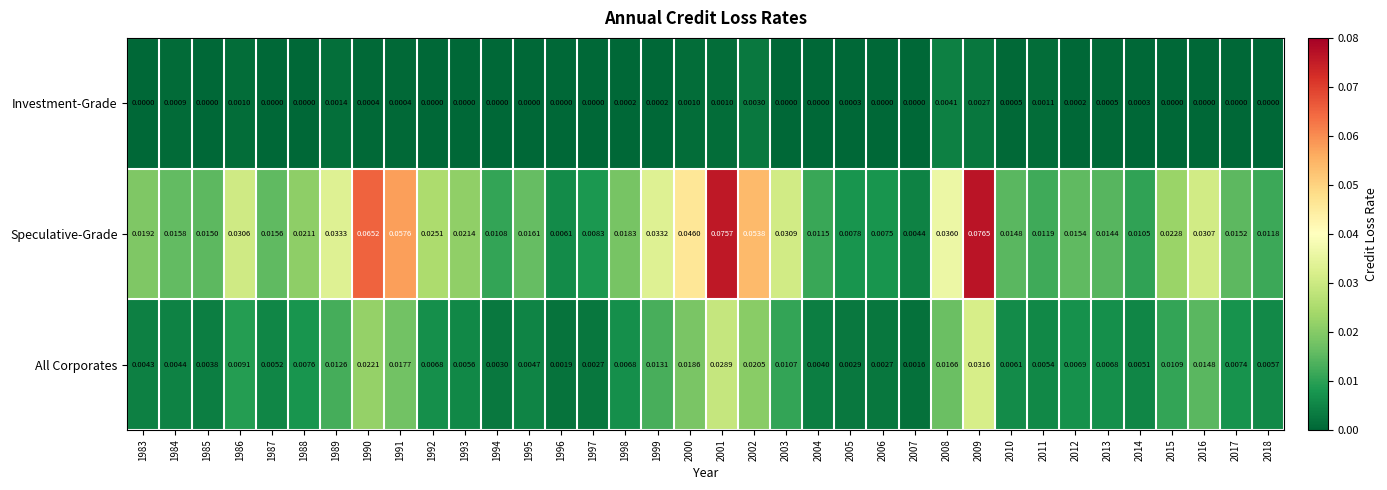

Which series has the largest total across all categories?

Speculative-Grade